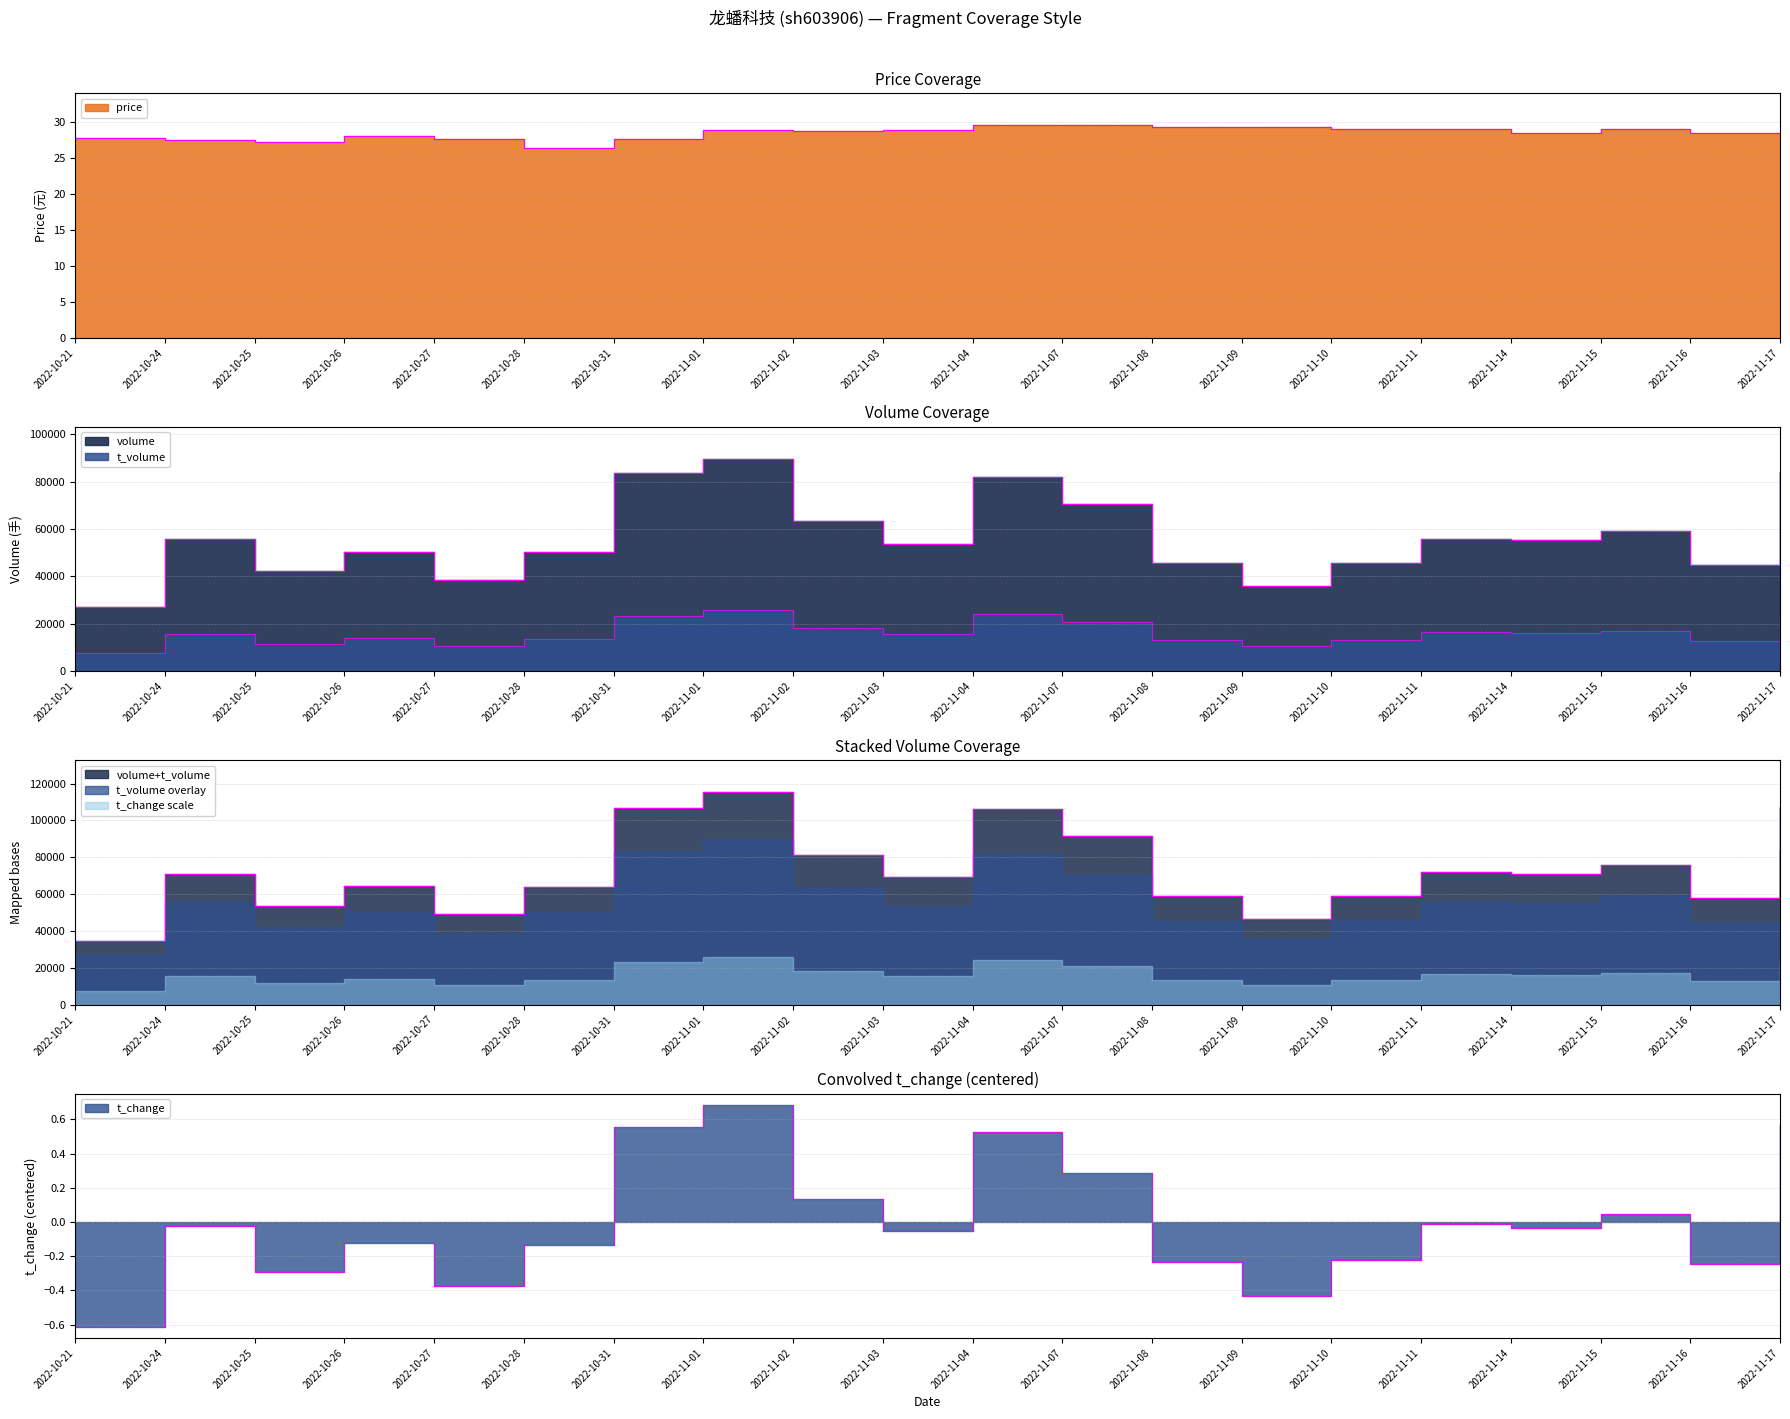

What is the approximate value of price at 2022-11-14?

28.6